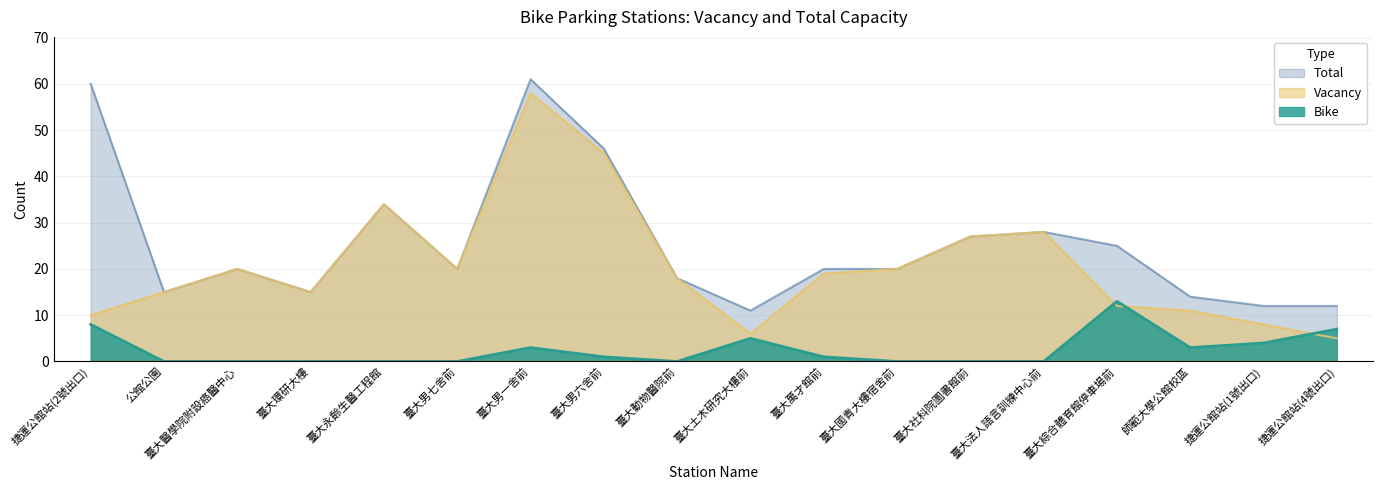

At which category does the chart reach its minimum across all series?

公館公園